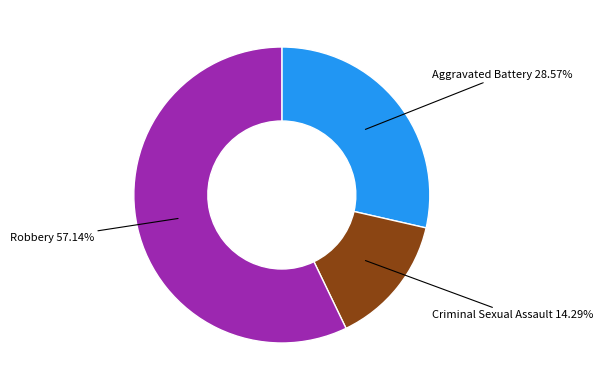

Is it true that Aggravated Battery is 39% of the pie?

False